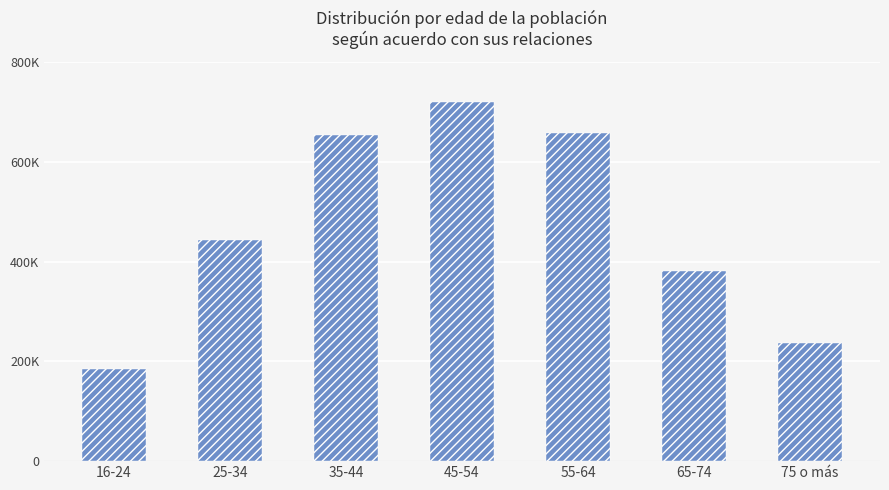

What is the difference between the second highest and minimum values?

472906